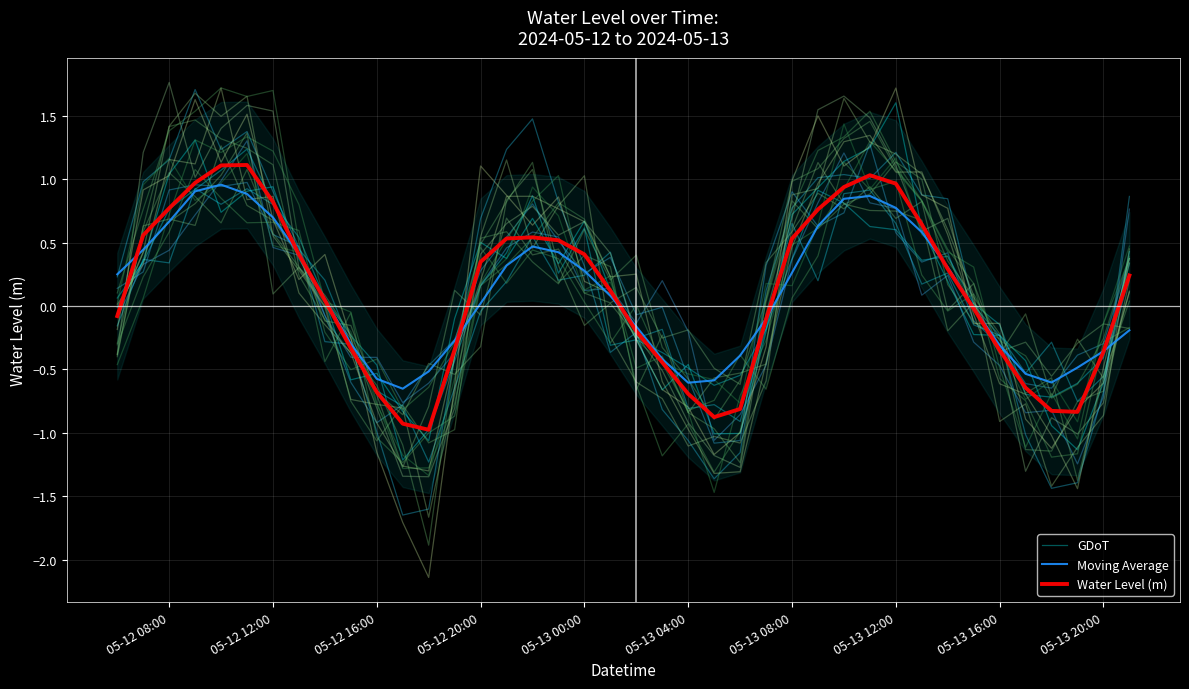

Which series has the largest total across all categories?

GDoT